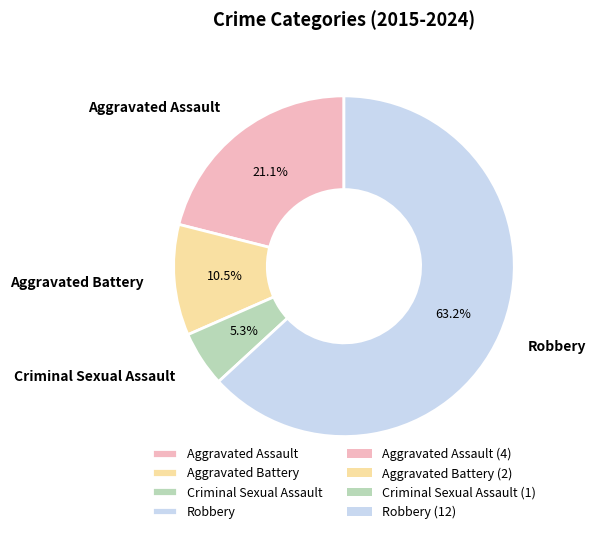

To the nearest percent, what is the difference between the largest and smallest slice percentages?

58%